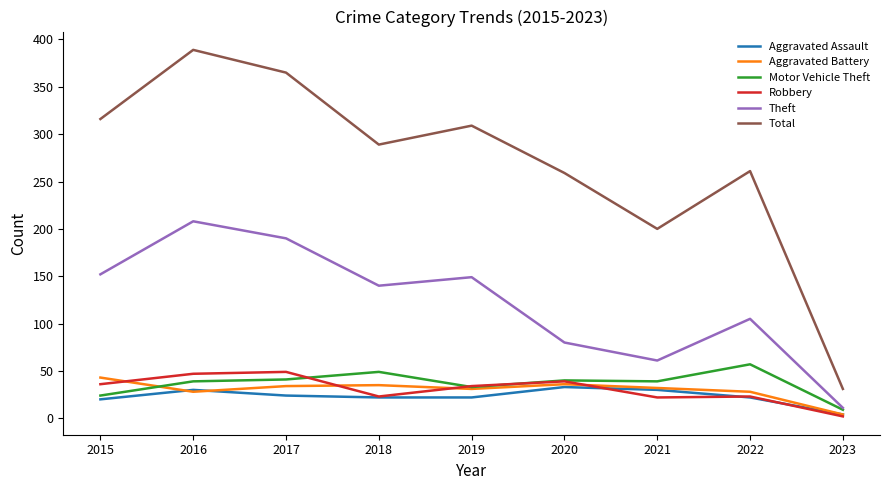

Count the number of data series in this chart.

6